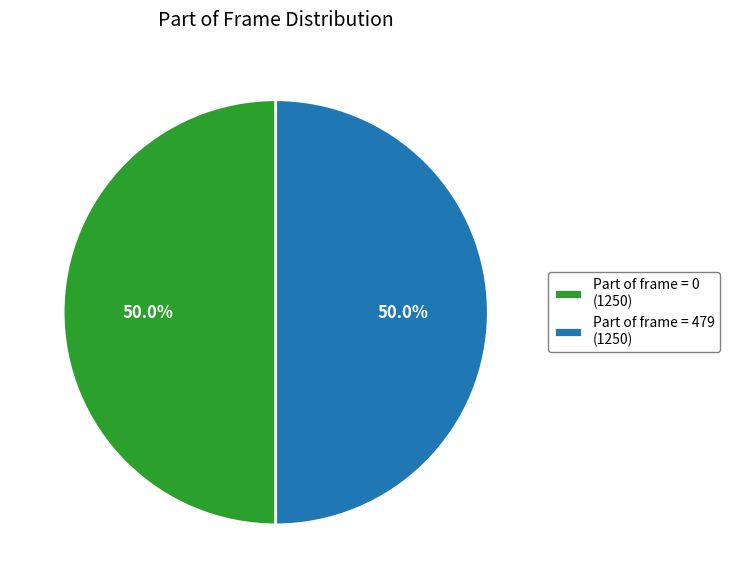

What is the total percentage of Part of frame = 479 (1250) and Part of frame = 0 (1250)?

100.0%